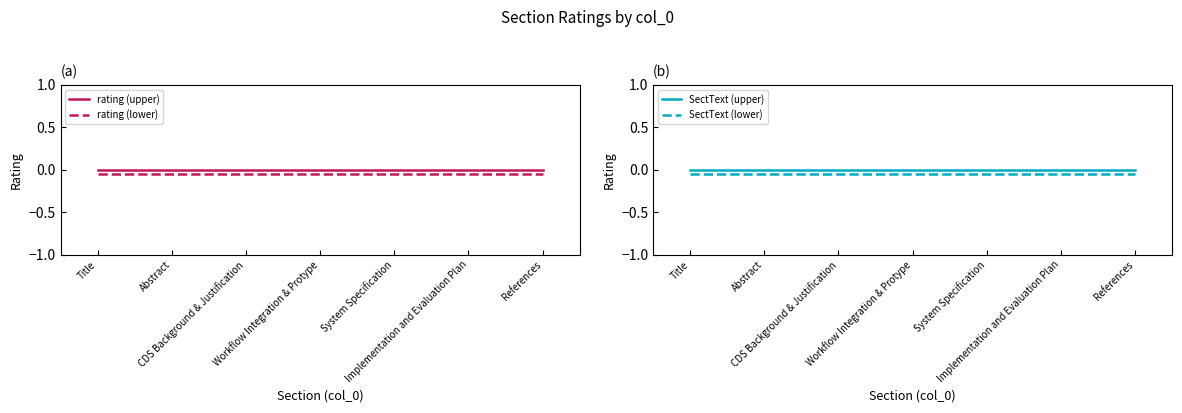

True or false: SectText (upper) has a value of 0.0 at References.

True